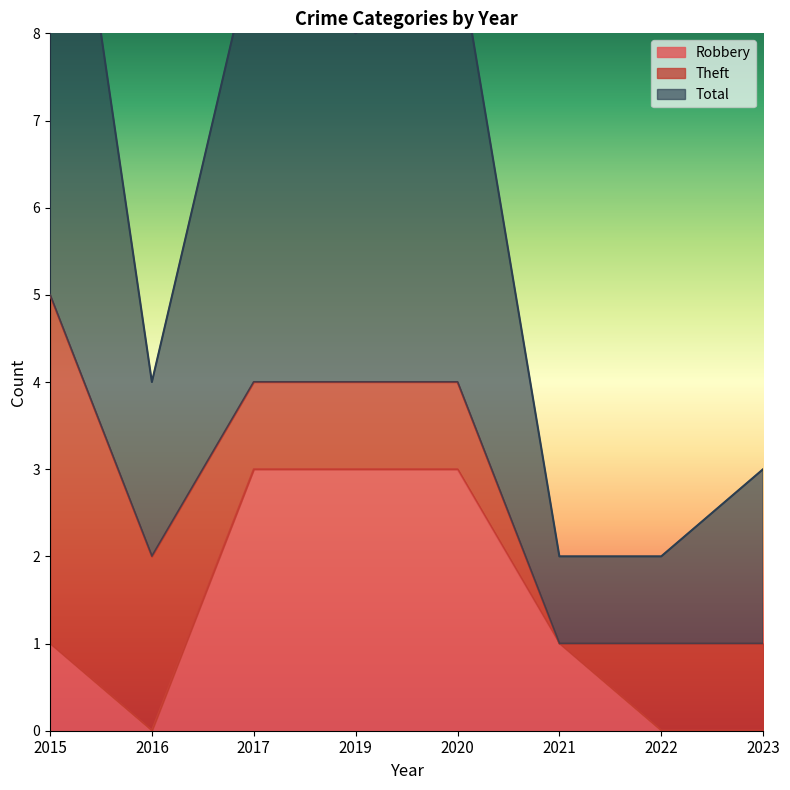

What is the value of the Robbery point at the 4th from the left?

3